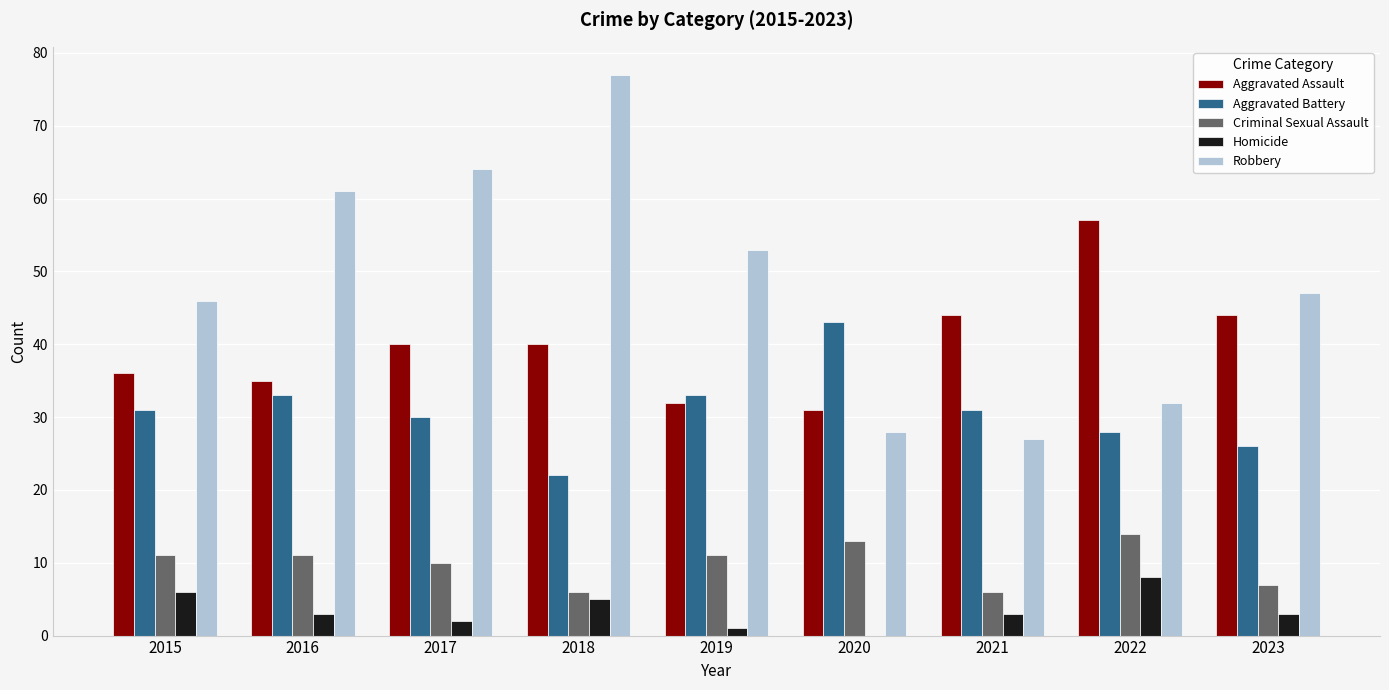

What is the sum of all Aggravated Battery values?

277